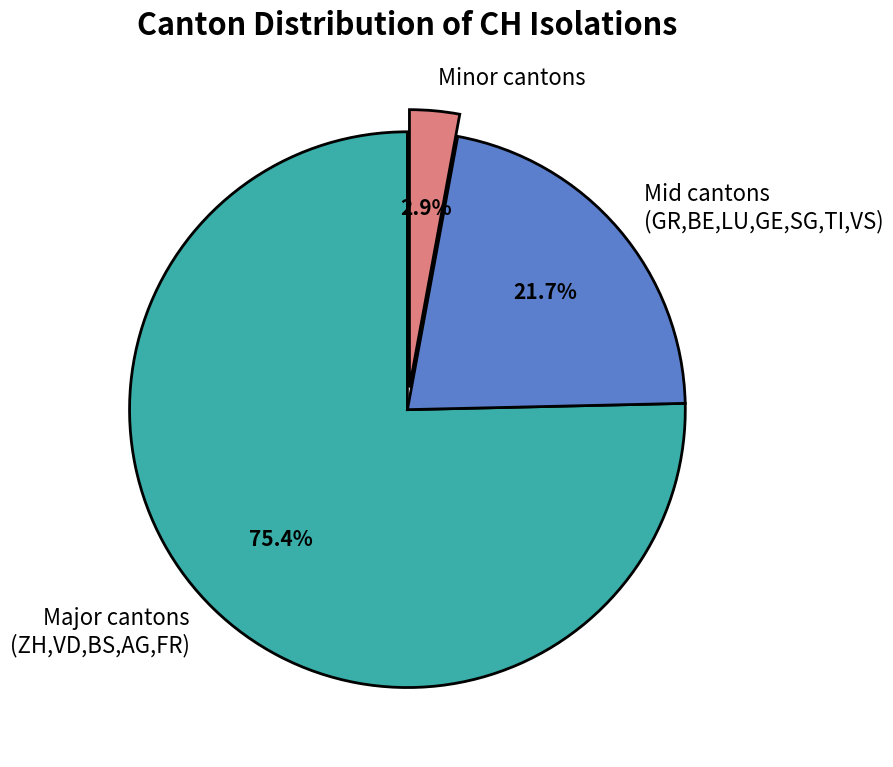

Does any single category account for the majority?

Yes